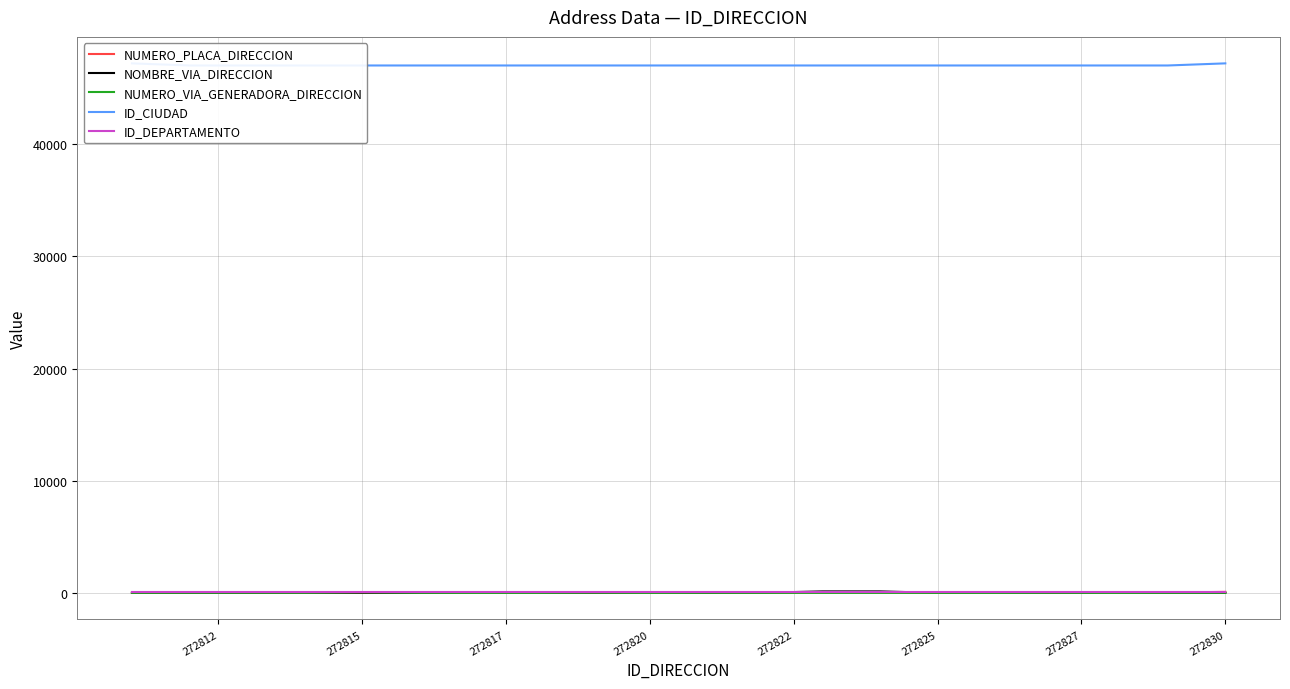

At 272825, list the series in order from largest to smallest.

ID_CIUDAD, ID_DEPARTAMENTO, NOMBRE_VIA_DIRECCION, NUMERO_PLACA_DIRECCION, NUMERO_VIA_GENERADORA_DIRECCION